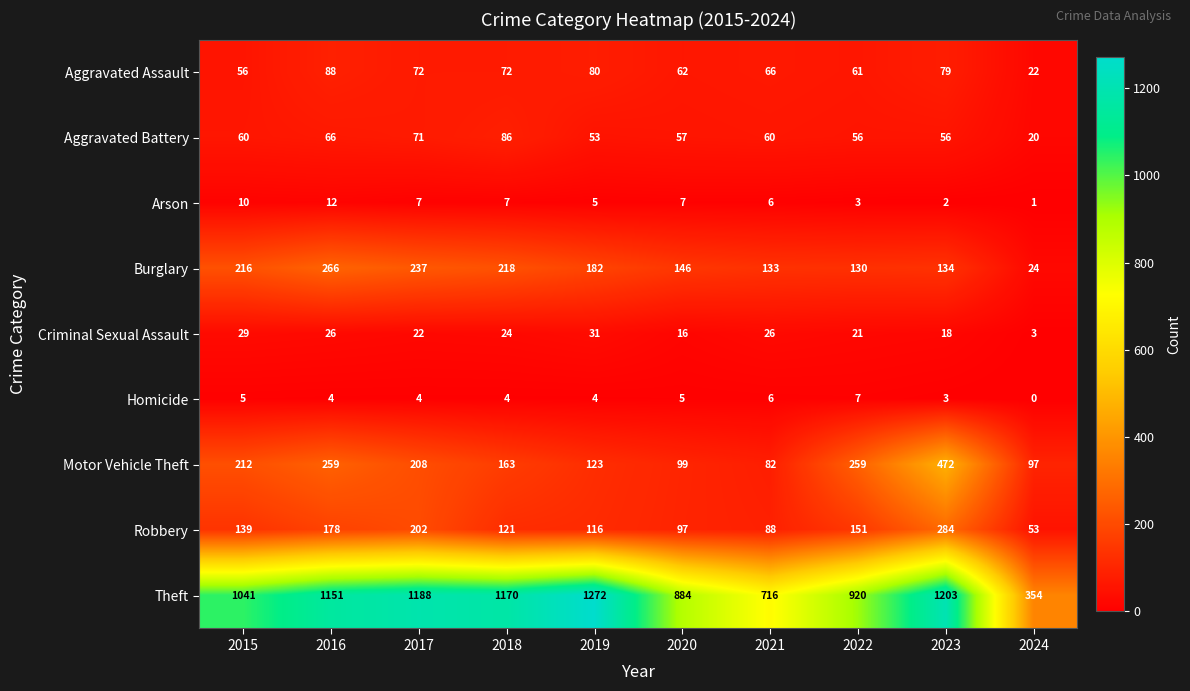

What is the greatest value displayed?

1272